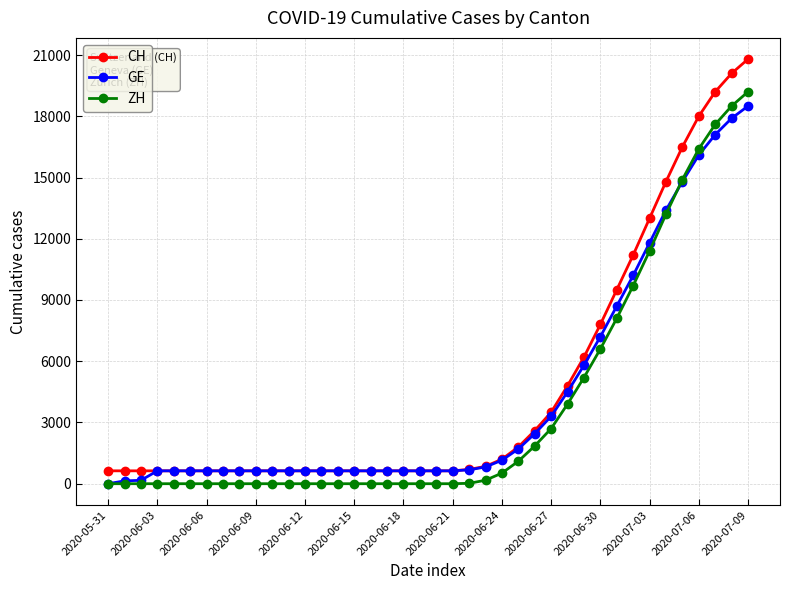

True or false: CH and ZH cross at least once.

False